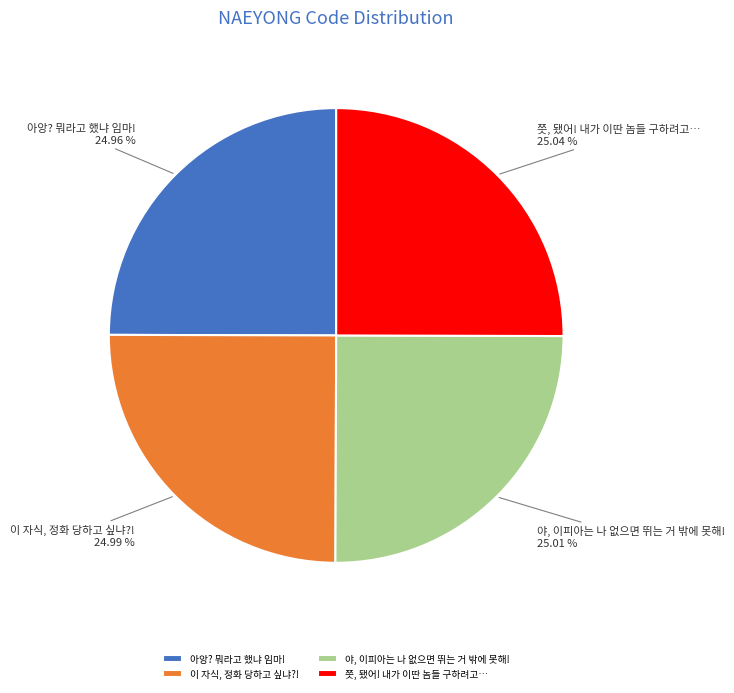

To the nearest percent, what portion does 야, 이피아는 나 없으면 뛰는 거 밖에 못해! represent?

25%